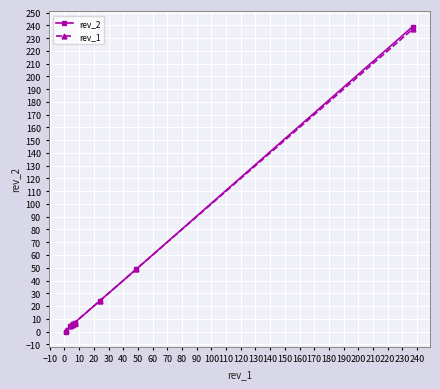

True or false: rev_1 and rev_2 intersect in this chart.

False